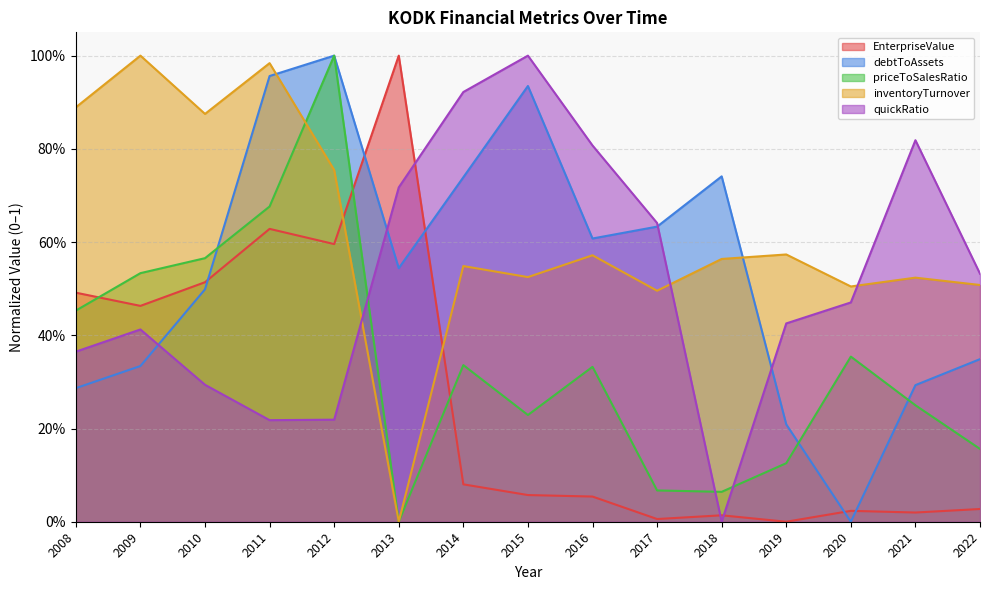

The EnterpriseValue series shows 1.0 at 2013. True or false?

True